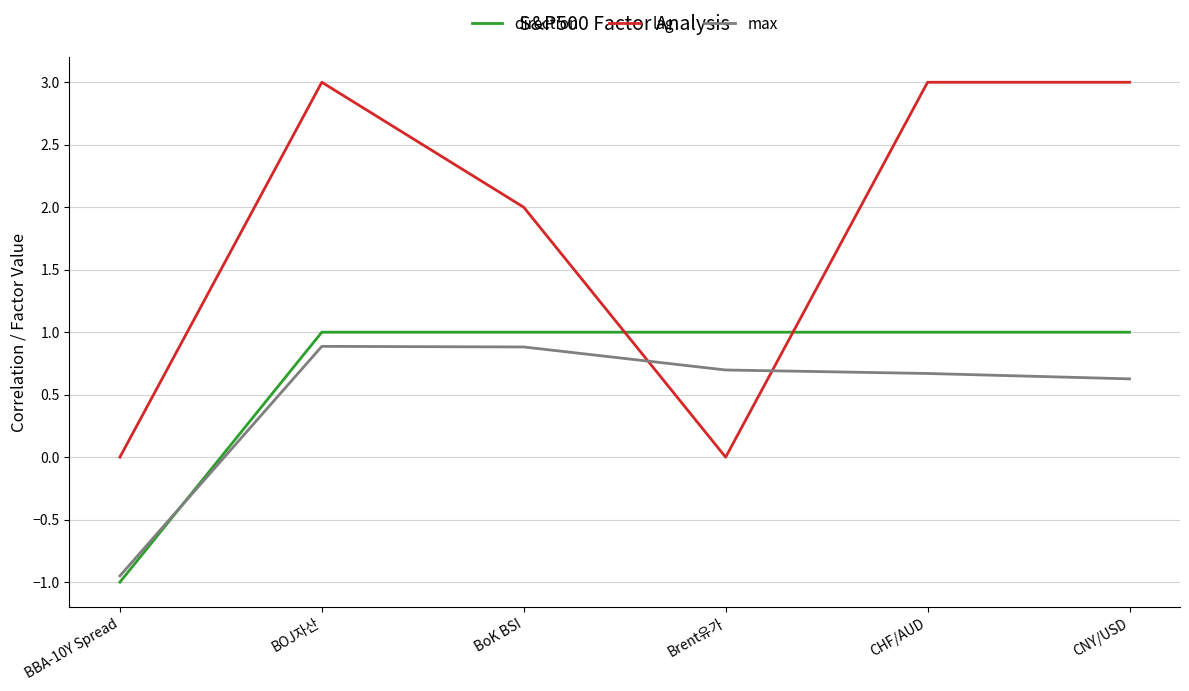

What is the difference between the direction values at BOJ자산 and BBA-10Y Spread?

2.0